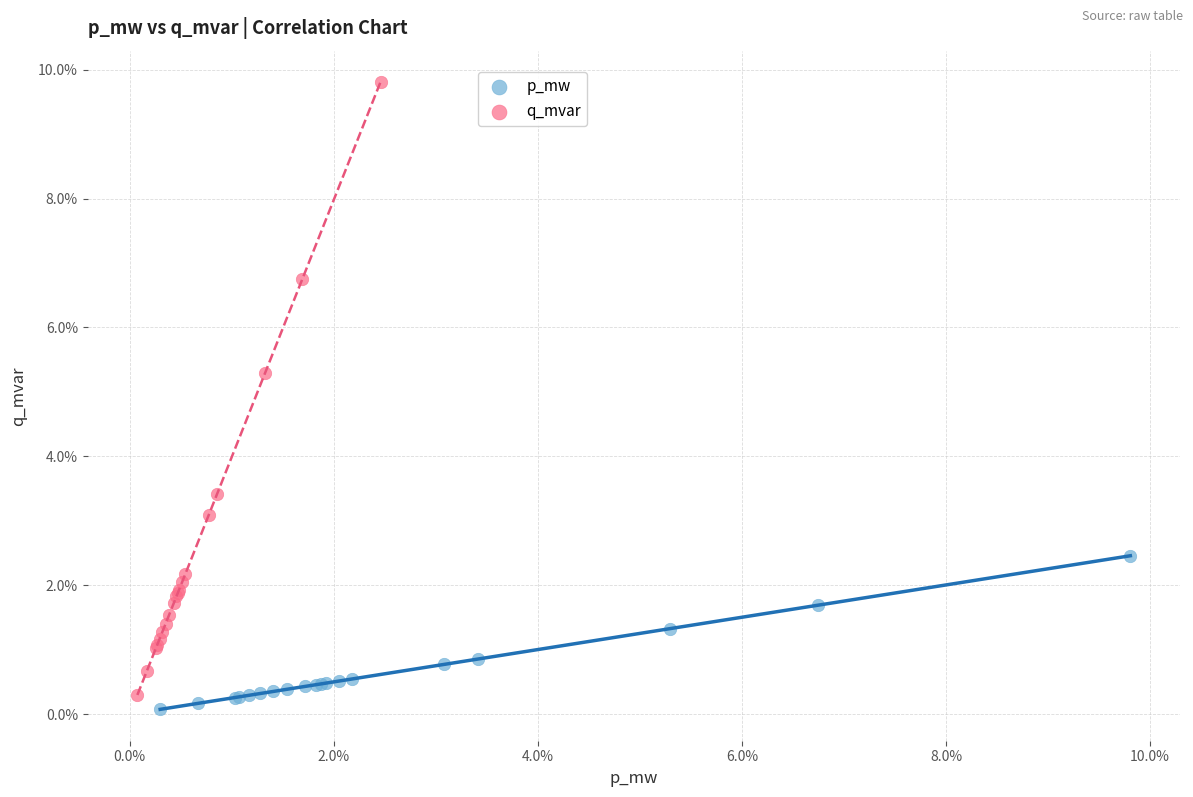

Which series reaches the minimum Y coordinate?

p_mw